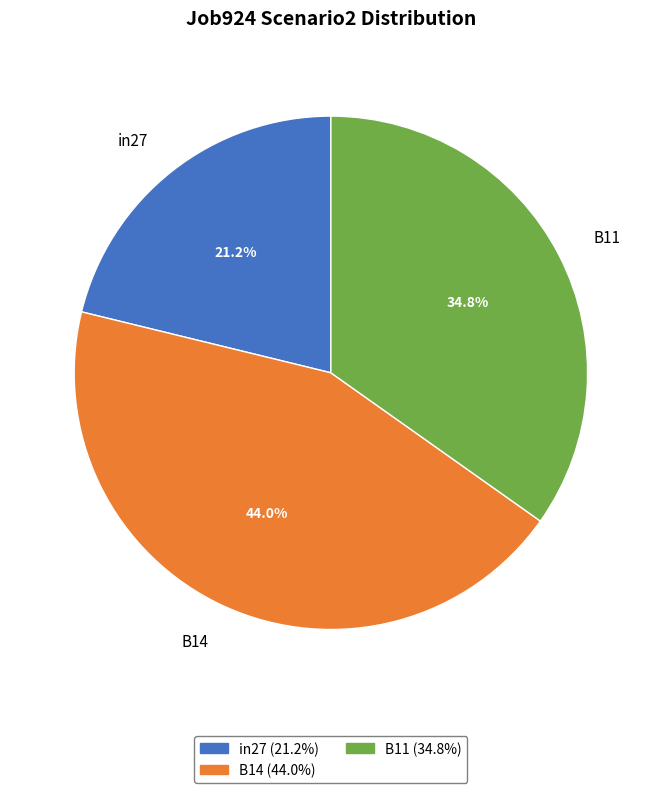

Which slice is the smallest?

in27